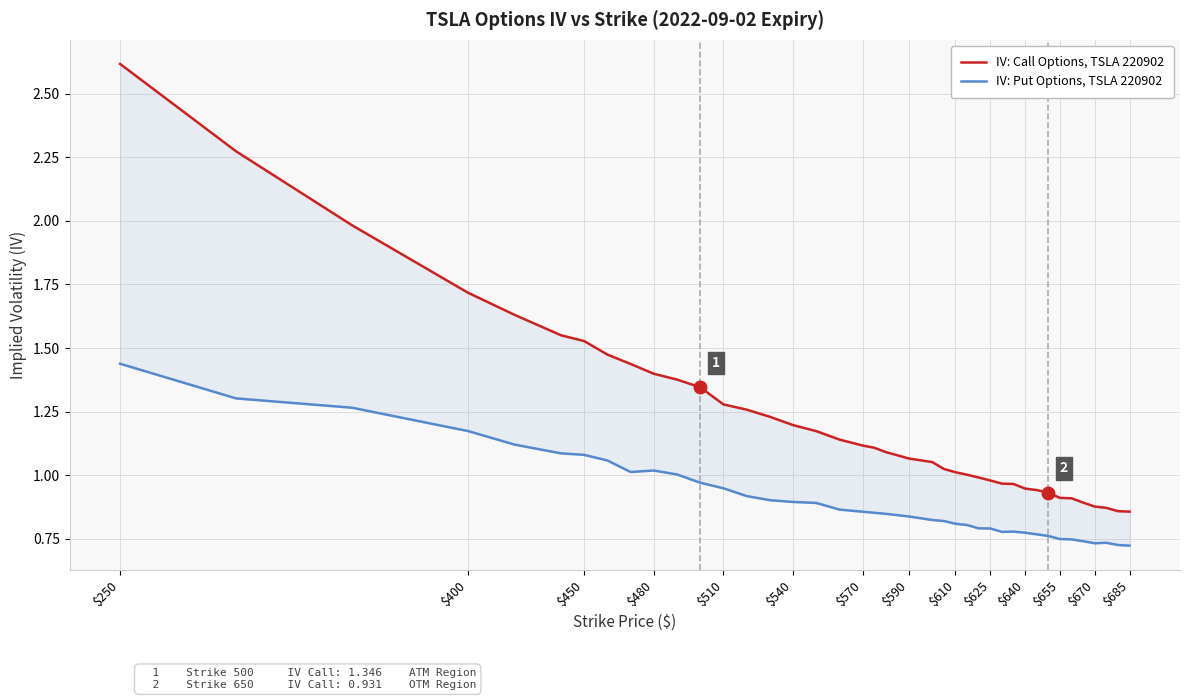

True or false: IV: Call Options, TSLA 220902 has more than 0 interior local peaks.

False